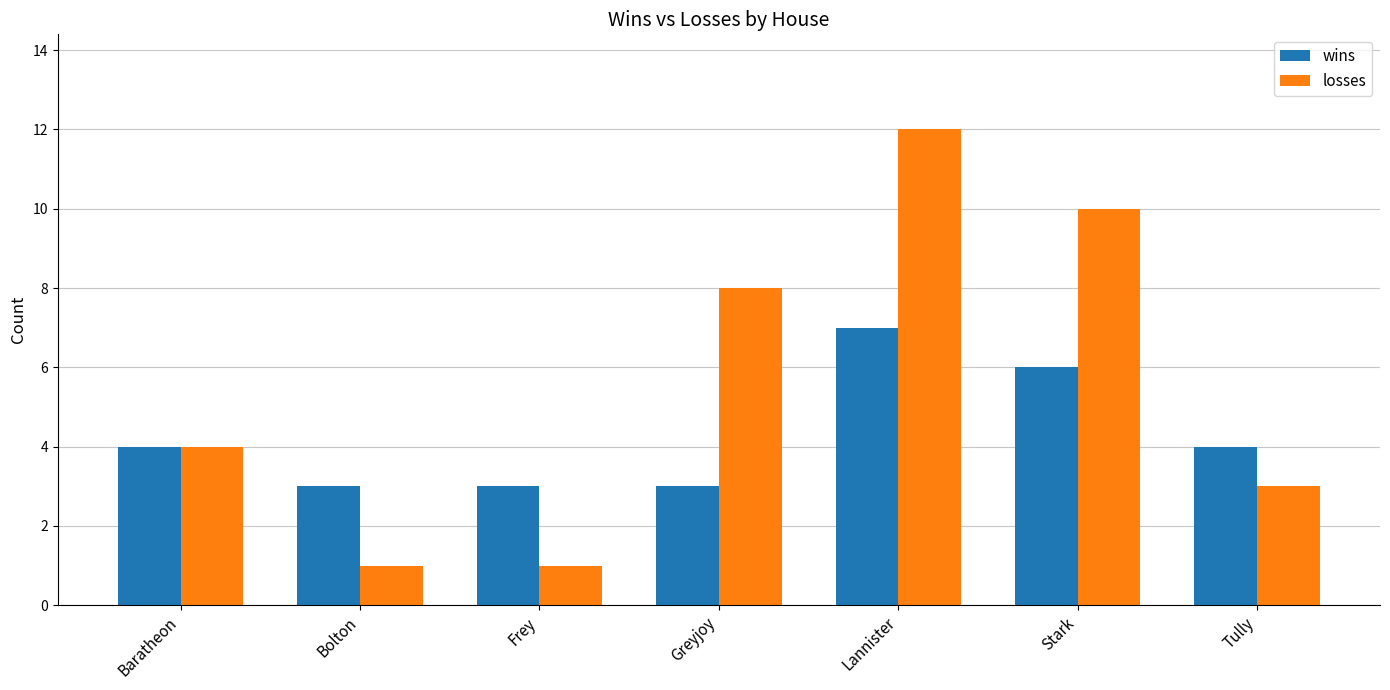

At how many categories does at least one series exceed 7?

3